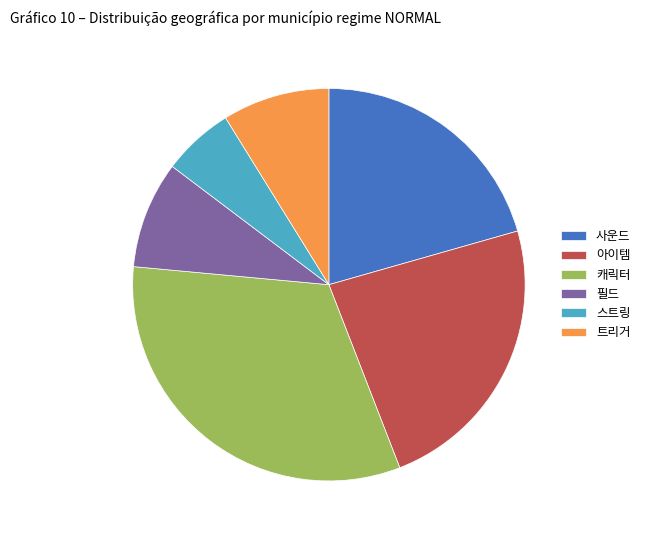

Is there any slice that represents more than half of the pie?

No